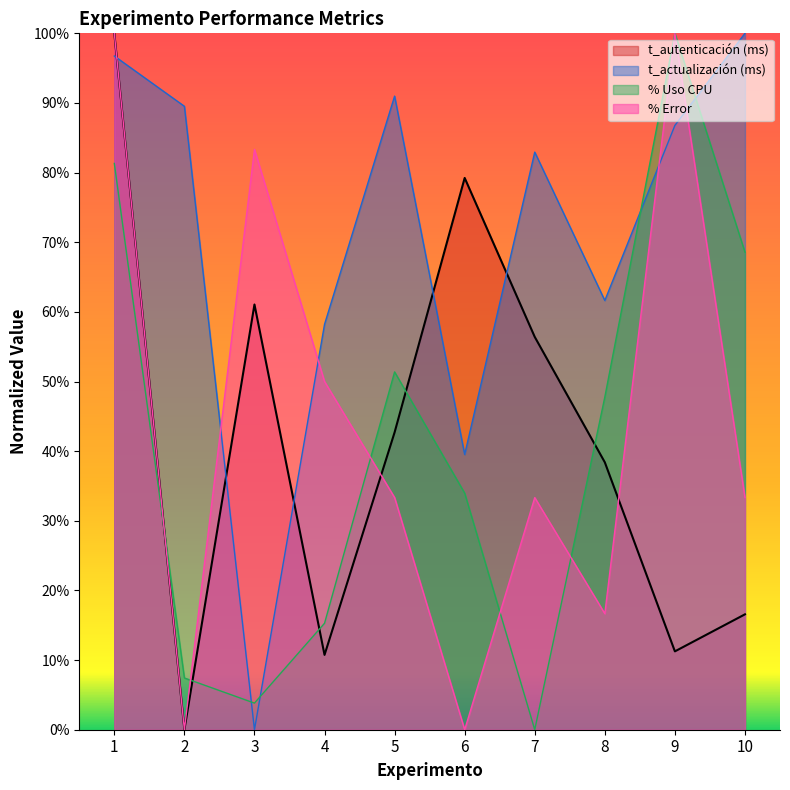

Which category has the lowest value in the t_autenticación (ms) series?

2